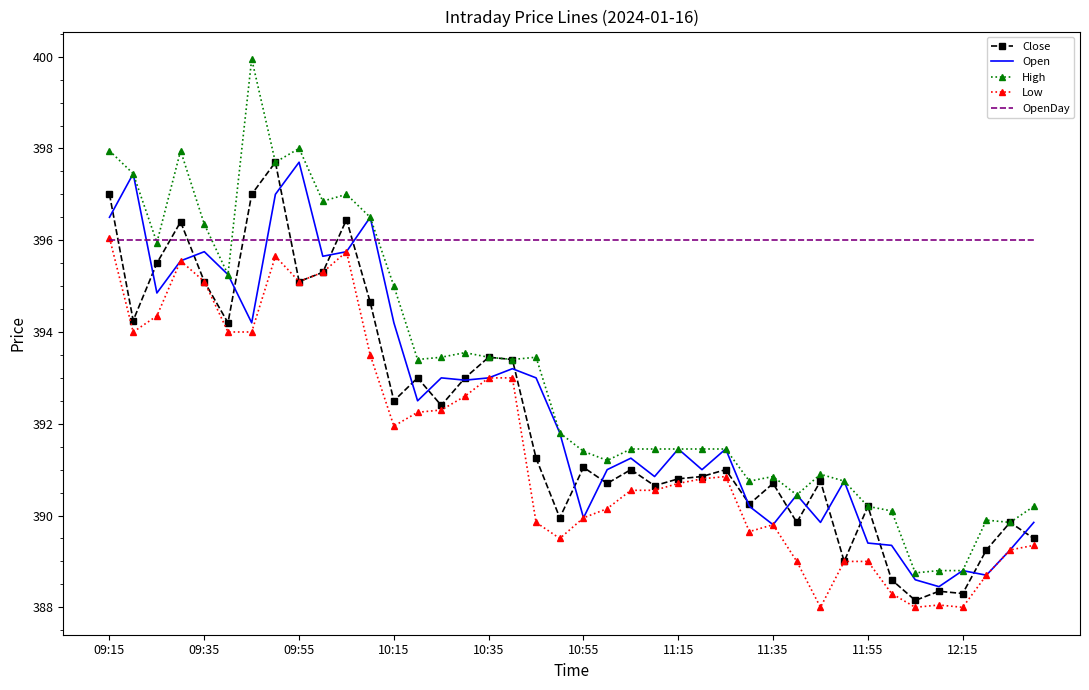

Which series has the largest total across all categories?

OpenDay